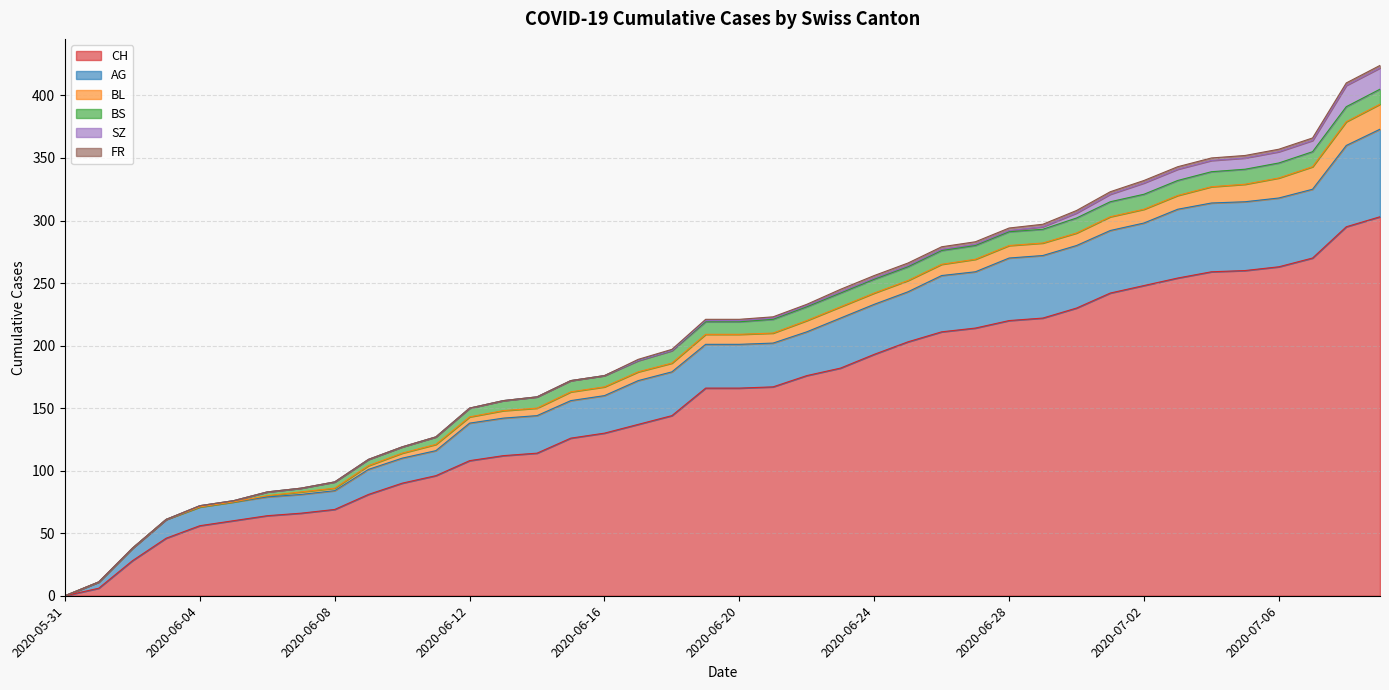

True or false: BS and FR intersect in this chart.

False